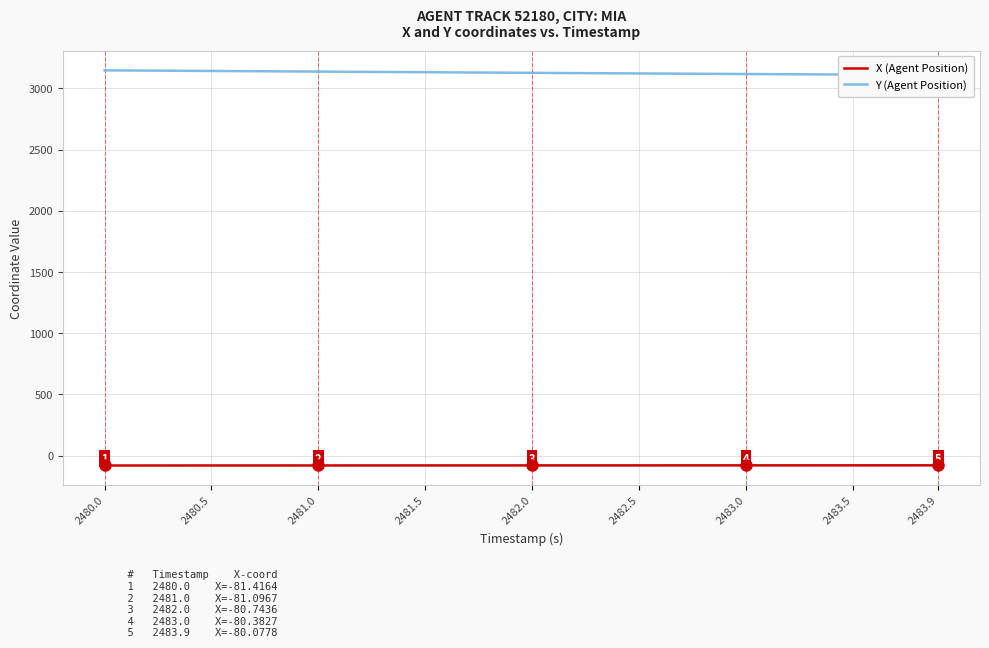

What is the highest value of the X (Agent Position) series?

-80.1